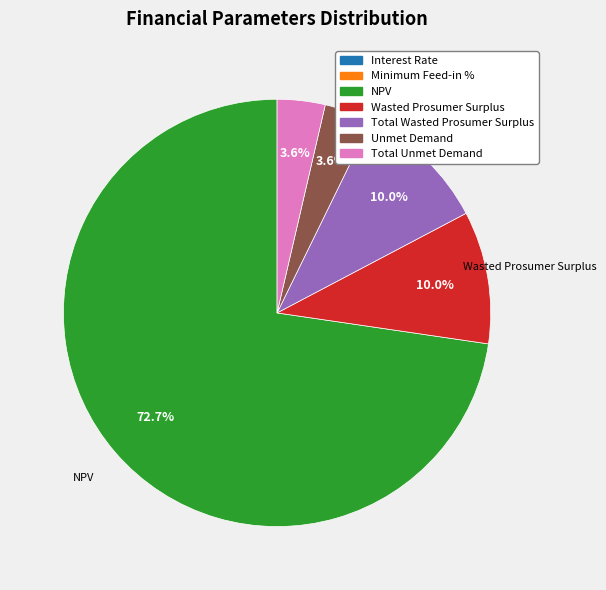

Does any single category account for the majority?

Yes